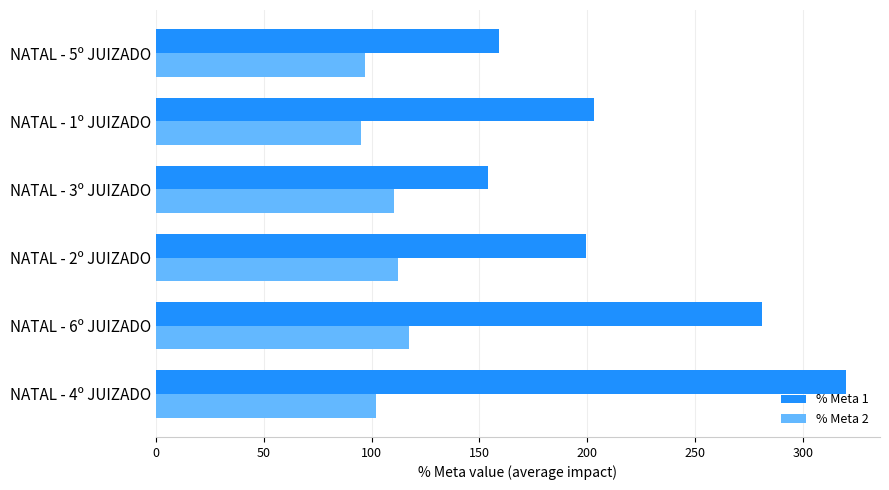

What is the difference between the maximum and minimum values in the % Meta 2 series?

22.3